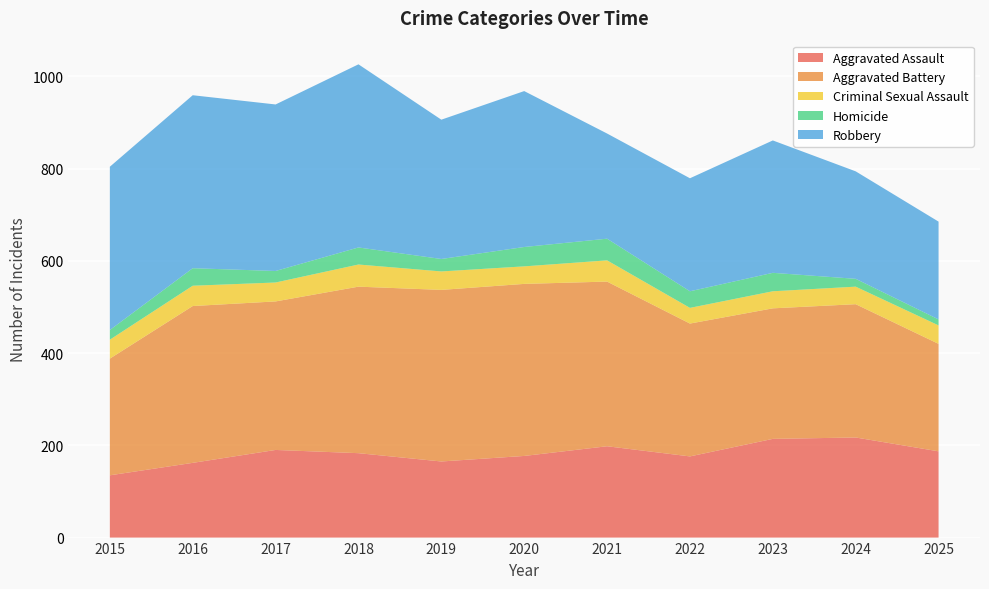

Reading left to right, list all the values displayed in this chart.

Aggravated Assault: 135	162	190	183	165	177	198	176	214	217	187
Aggravated Battery: 253	340	322	361	372	373	357	288	283	289	233
Criminal Sexual Assault: 41	44	41	48	40	38	46	34	37	38	40
Homicide: 21	38	25	37	27	42	47	36	40	17	13
Robbery: 354	375	361	397	302	338	228	245	287	233	212